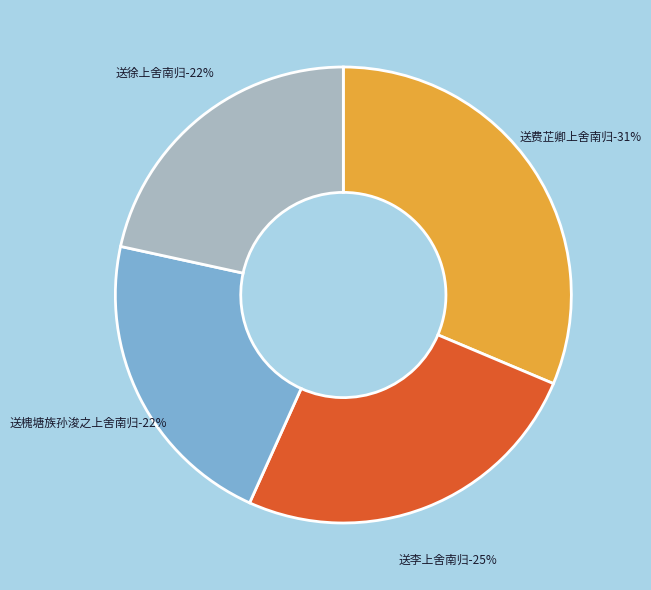

How many slices are in this pie chart?

4